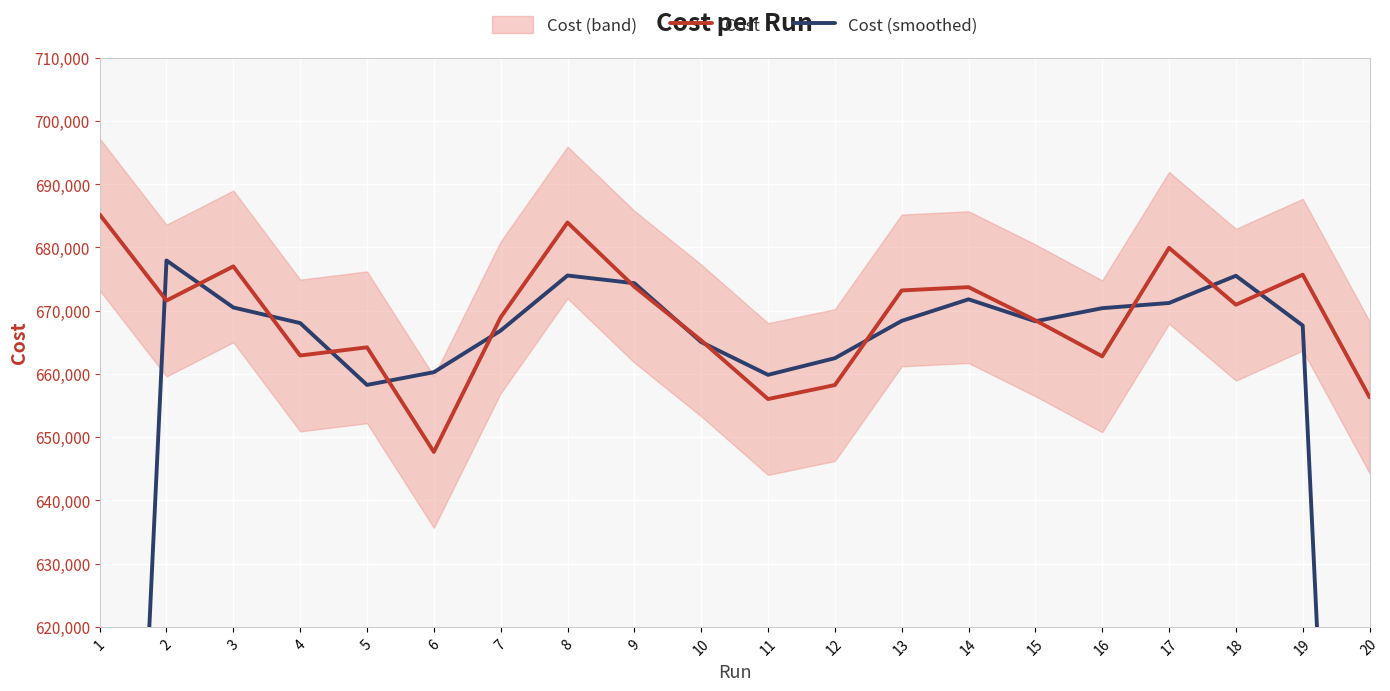

Reading left to right, extract all data points from this chart.

Cost: 685226.0	671602.0	677009.0	662916.0	664207.0	647667.0	668956.0	683947.0	673795.0	665300.0	656030.0	658241.0	673203.0	673725.0	668478.0	662784.0	679937.0	670944.0	675696.0	656315.0
Cost (smoothed): 452276.0	677945.7	670509.0	668044.0	658263.3	660276.7	666856.7	675566.0	674347.3	665041.7	659857.0	662491.3	668389.7	671802.0	668329.0	670399.7	671221.7	675525.7	667651.7	444003.7